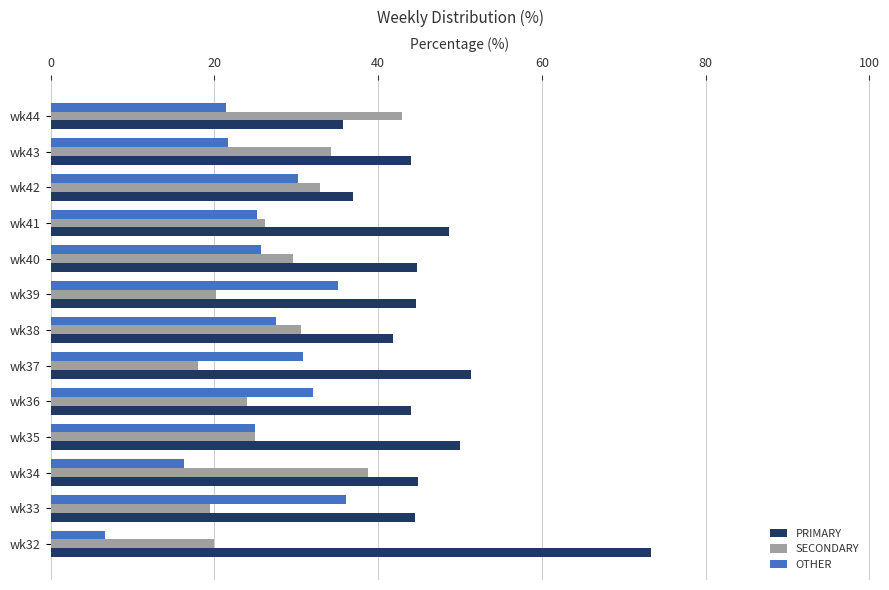

Count the number of data series in this chart.

3